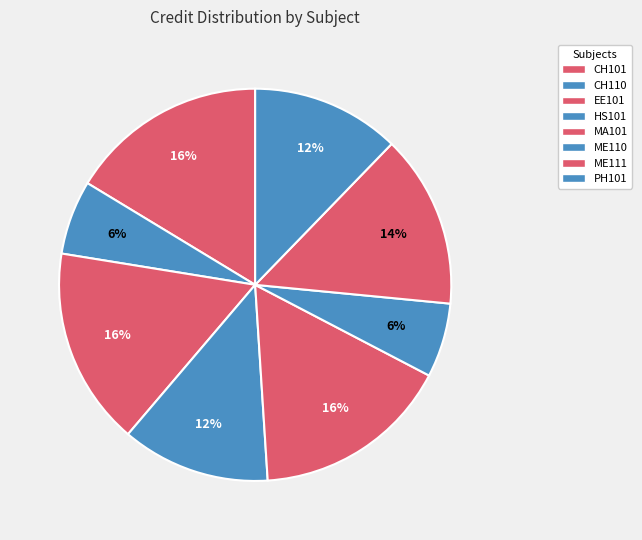

Rank the categories by value from lowest to highest.

CH110, ME110, HS101, PH101, ME111, CH101, EE101, MA101